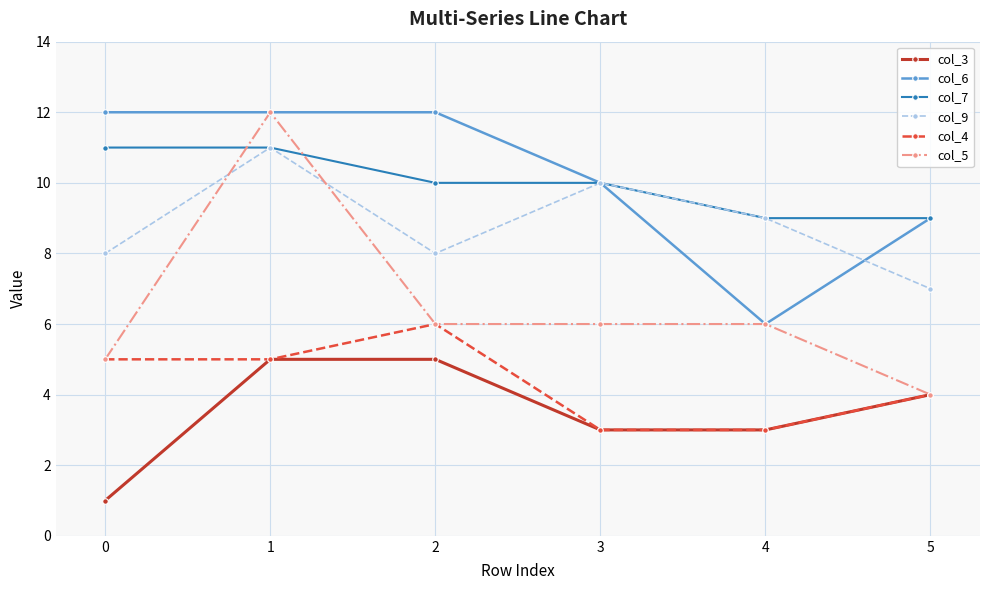

At which label is col_4 closest to 4?

5